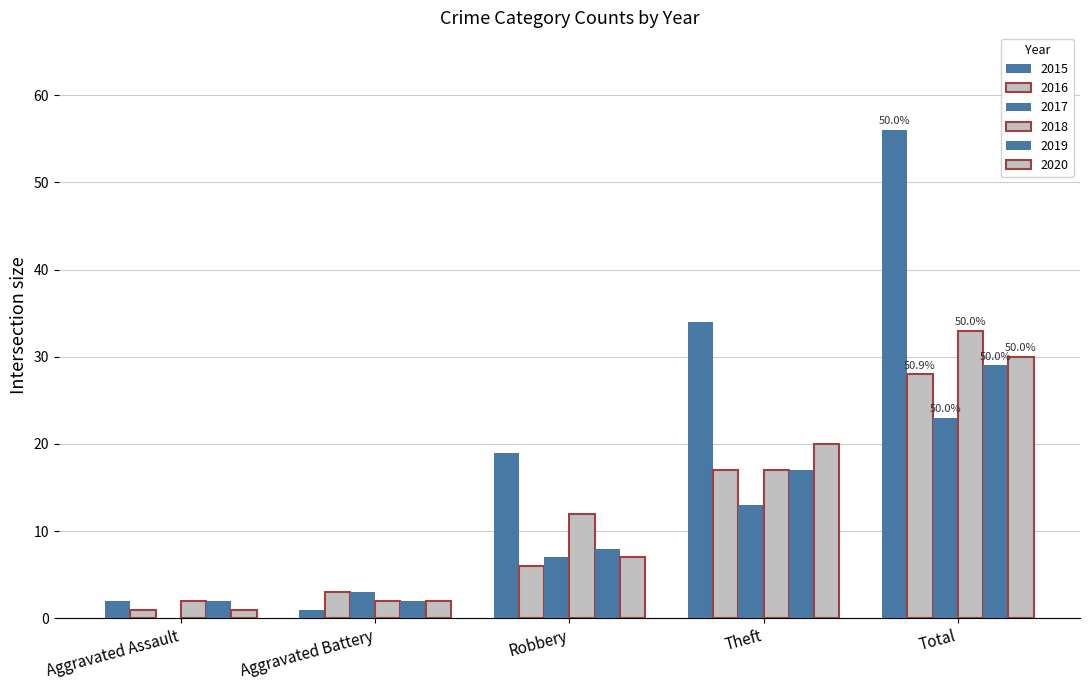

The value of 2016 at Robbery is 11. True or false?

False